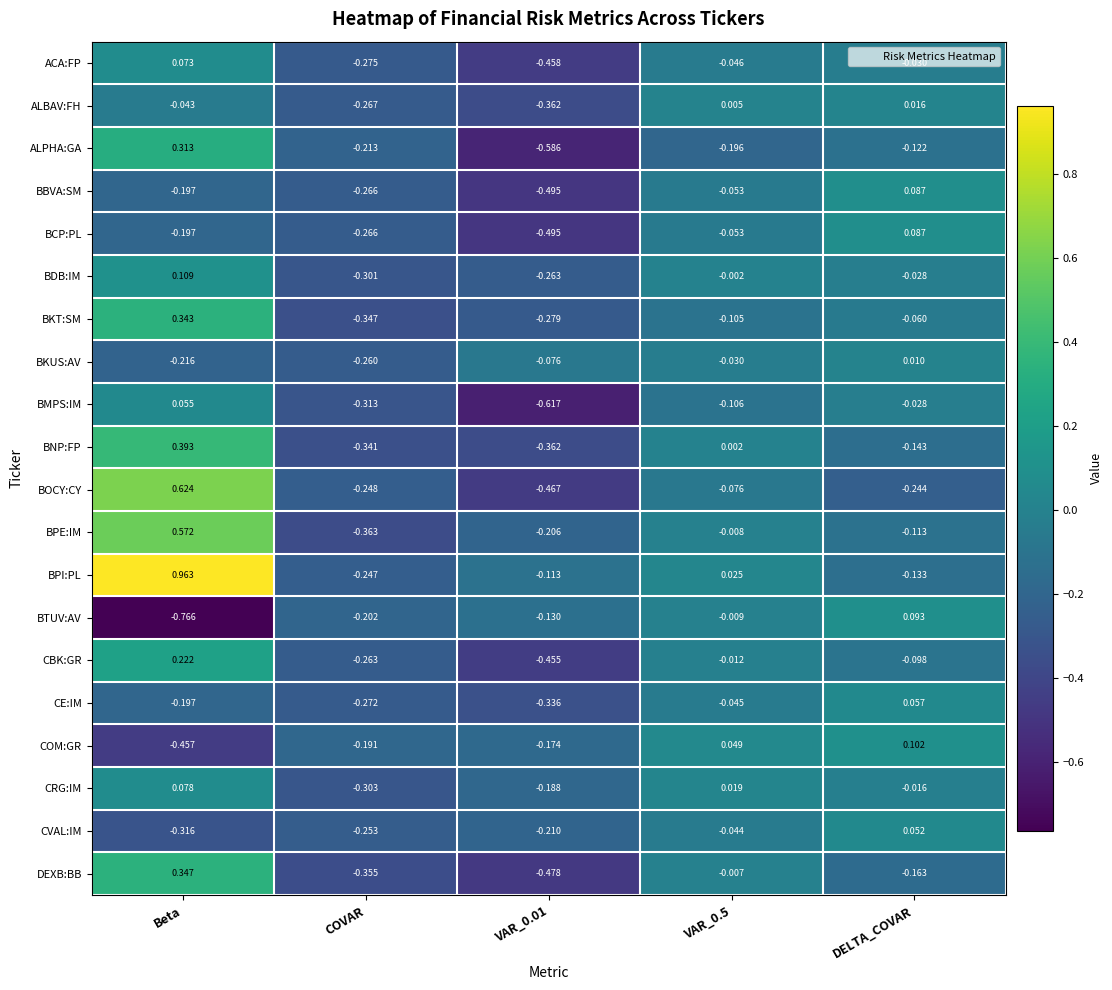

Which series has the largest range (max minus min)?

BPI:PL